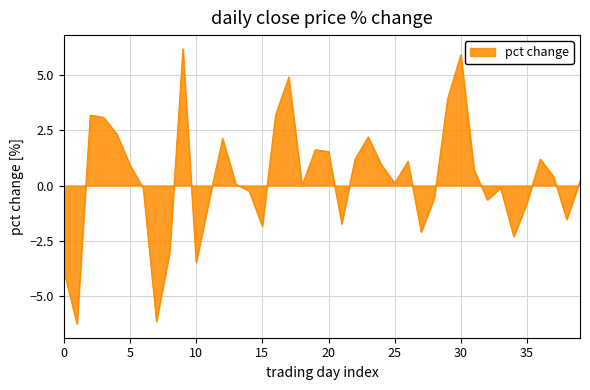

What is the difference between the maximum and minimum values?

12.5